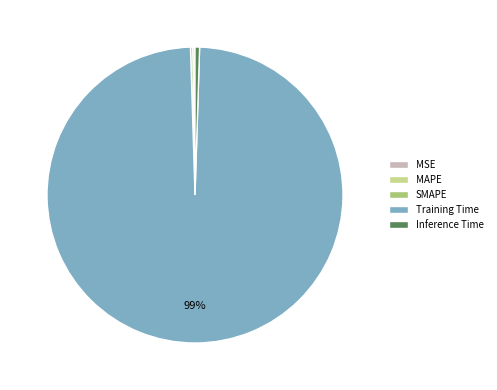

The Inference Time slice represents 0% of the pie. True or false?

True